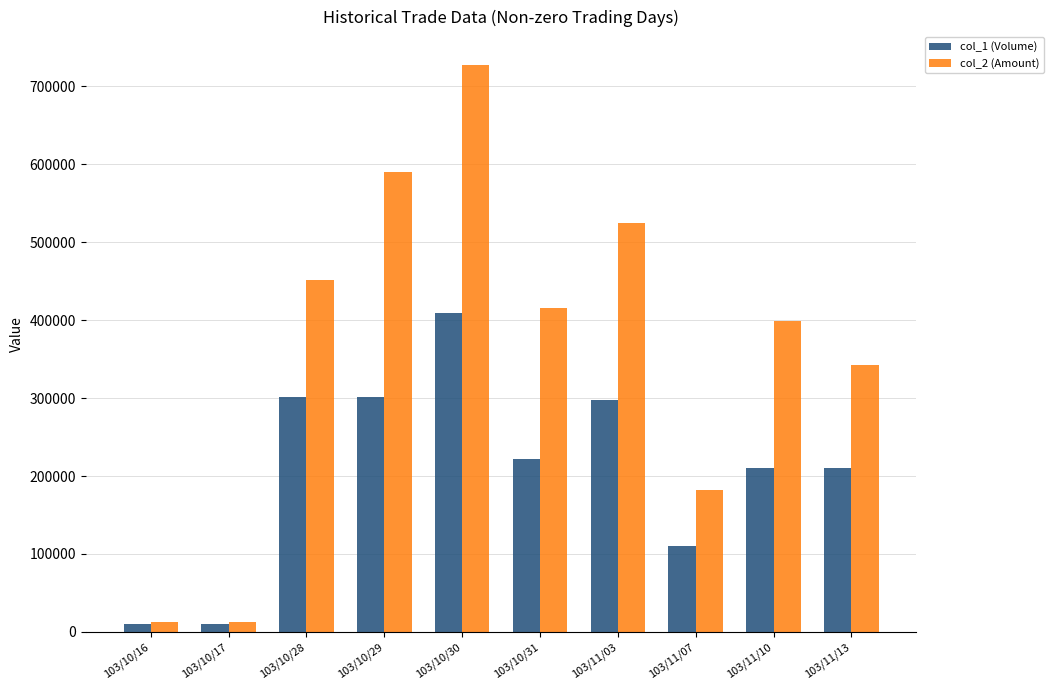

What is the label of the 1st bar from the left?

103/10/16